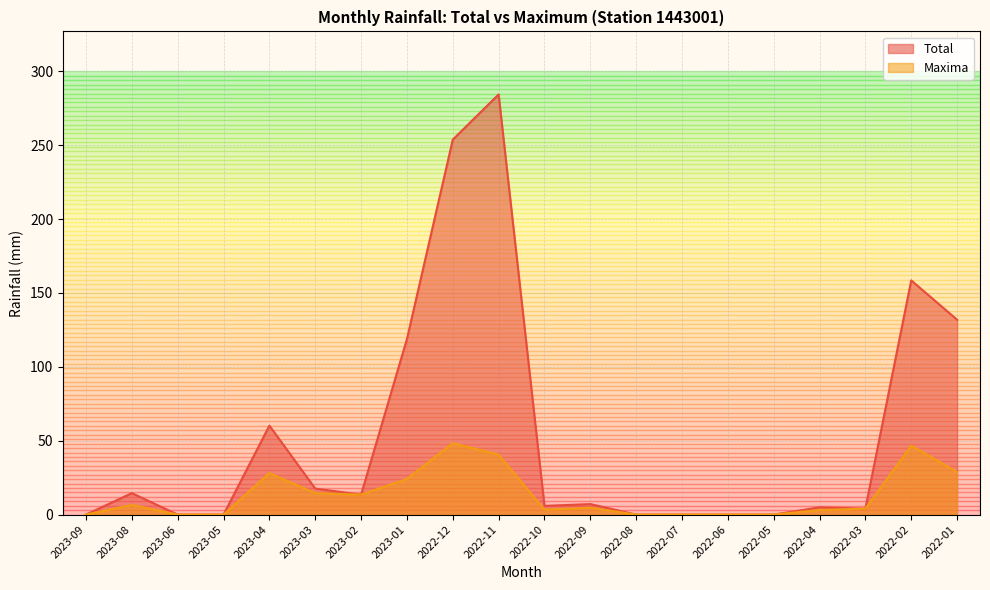

Rank the series by their average value, from highest to lowest.

Total, Maxima